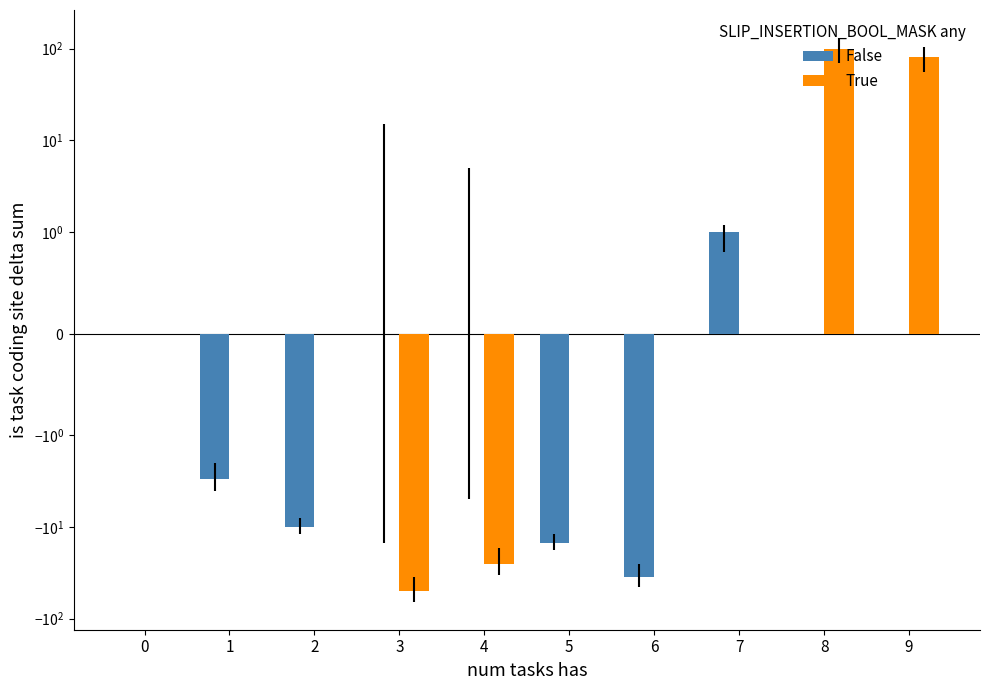

Rank the series at 2 from highest to lowest value.

True, False